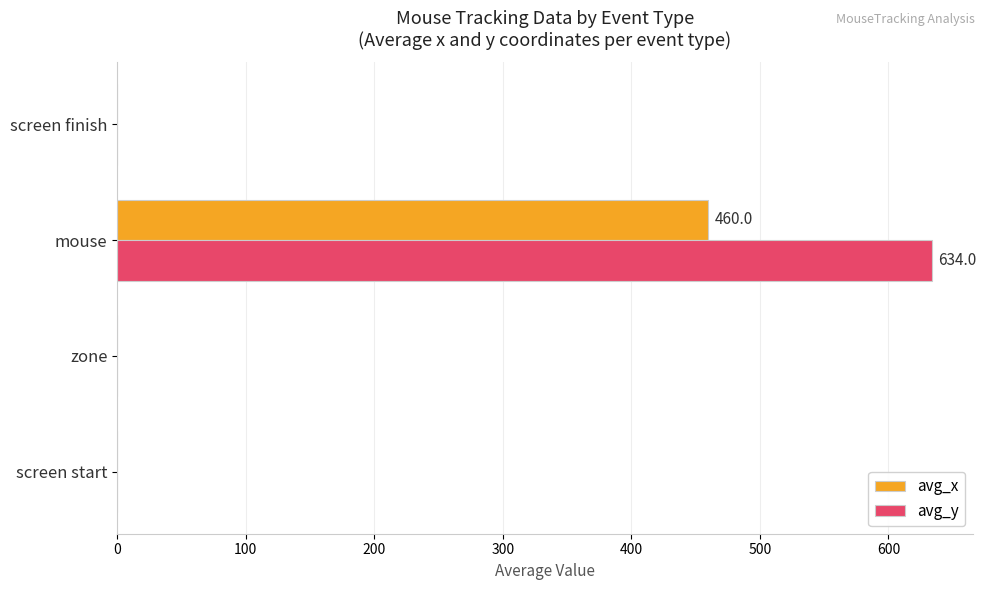

How many values in the avg_x series exceed 0?

1